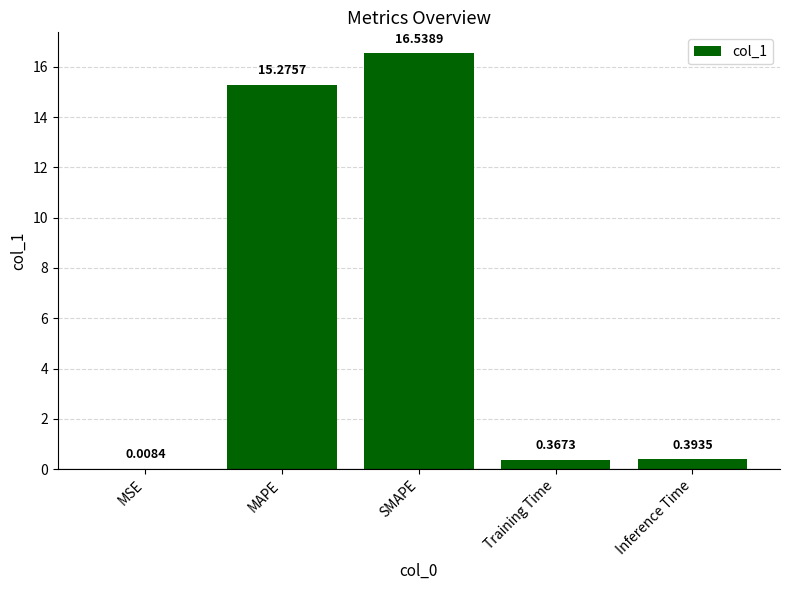

How many series are shown in this chart?

1